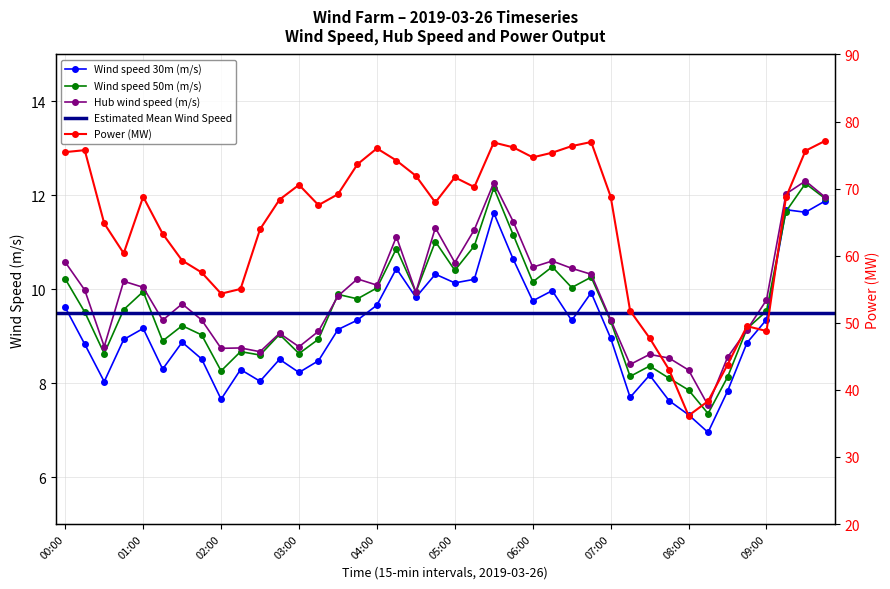

Is the value of Power (MW) at 09:30 greater than the value of Wind speed 30m (m/s) at 01:00?

Yes